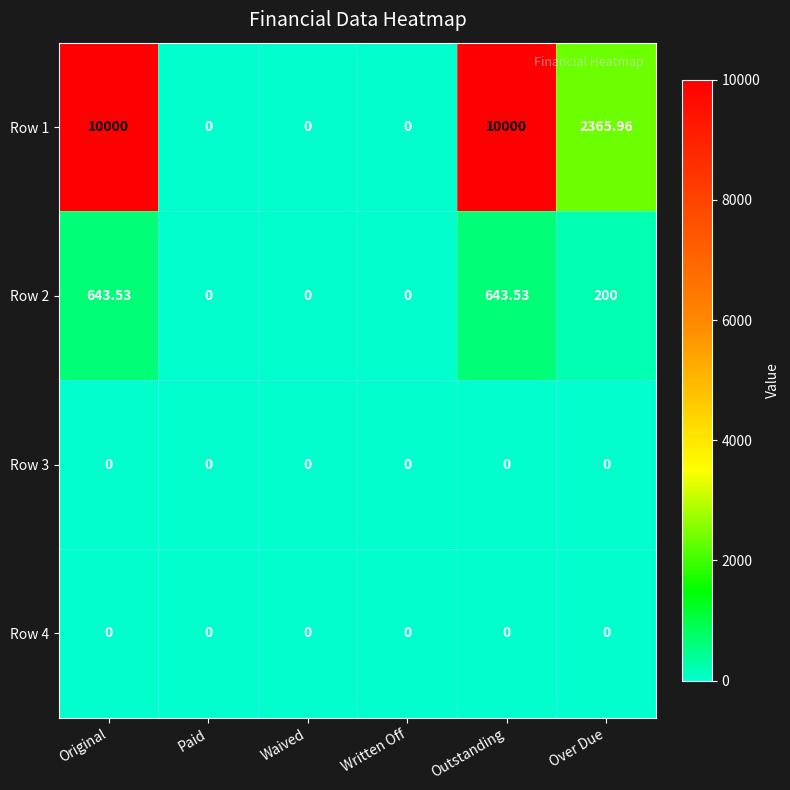

Where is Row 2 nearest to the value 321?

Over Due